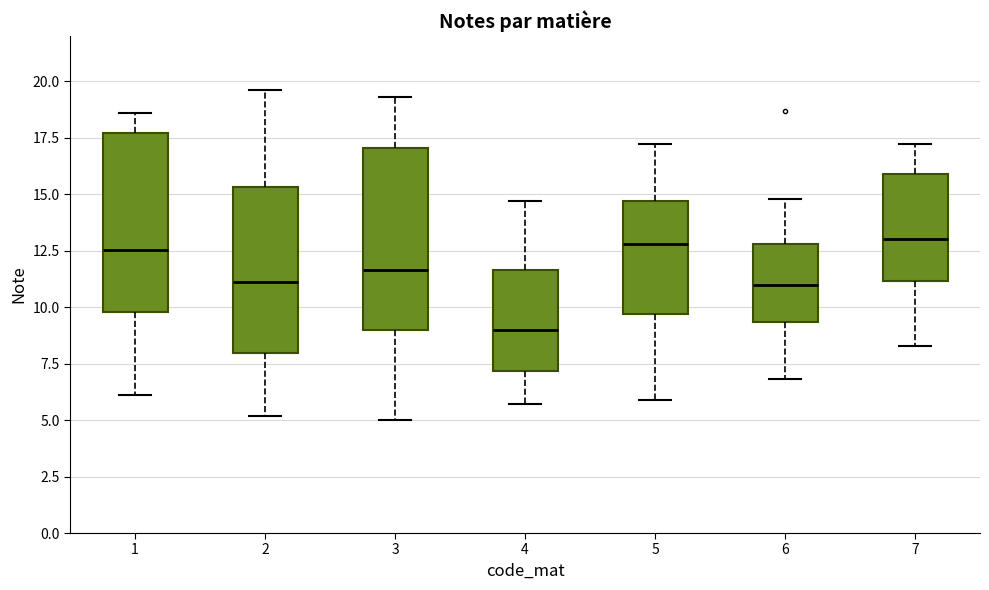

Reading left to right, read every box against the y-axis: the position of its median line, the range the box covers, and the ends of its whiskers. The values are not printed on the chart, so give them approximately, as read against the axis.

1: median 12.5, box 10.0 to 17.5, whiskers 6.0 to 18.5
2: median 11.0, box 8.0 to 15.5, whiskers 5.0 to 19.5
3: median 11.5, box 9.0 to 17.0, whiskers 5.0 to 19.5
4: median 9.0, box 7.0 to 11.5, whiskers 5.5 to 14.5
5: median 13.0, box 9.5 to 14.5, whiskers 6.0 to 17.0
6: median 11.0, box 9.5 to 13.0, whiskers 7.0 to 15.0
7: median 13.0, box 11.0 to 16.0, whiskers 8.5 to 17.0